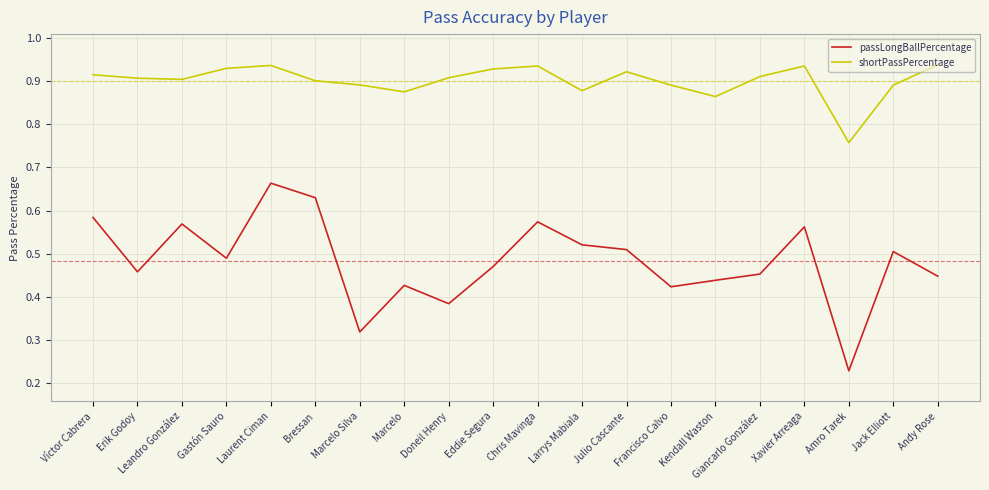

Which series has the widest spread of values?

passLongBallPercentage